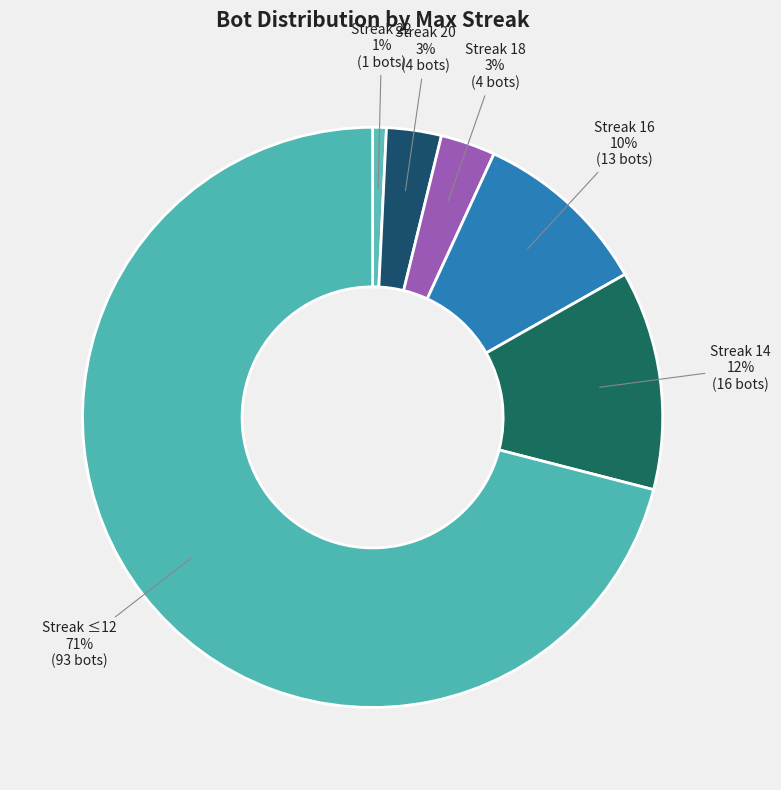

What percentage is the Streak 16 slice, to the nearest percent?

10%